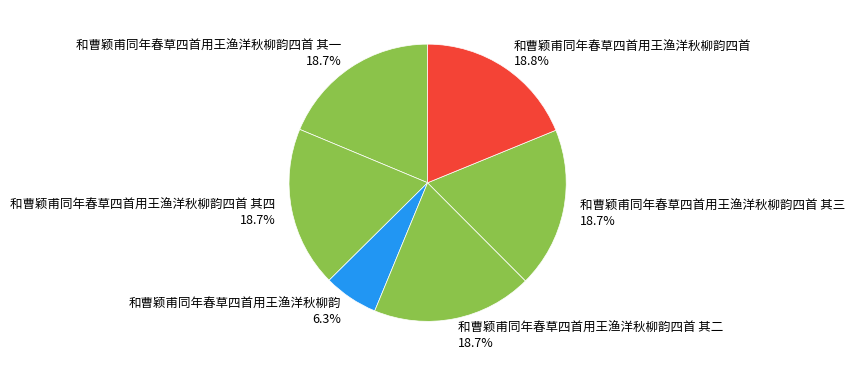

Does 和曹颖甫同年春草四首用王渔洋秋柳韵 represent more than half of the total?

No